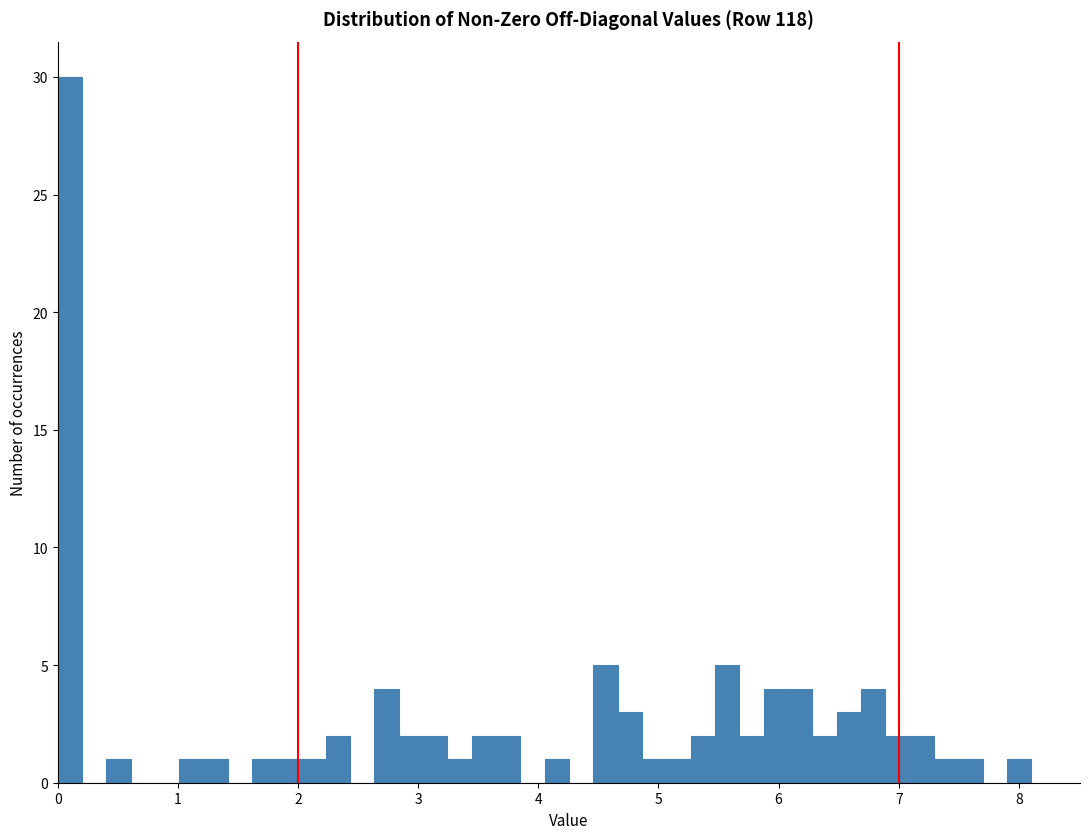

Around what value on the x-axis is the tallest bar? Give the approximate position of its centre, as read against the axis.

0.1